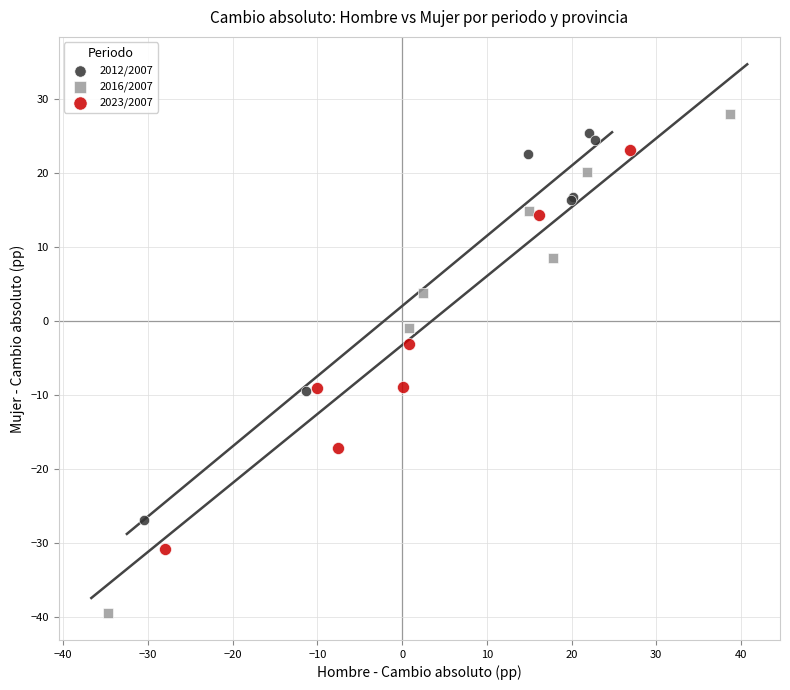

Which series contains the lowest Y value?

2016/2007